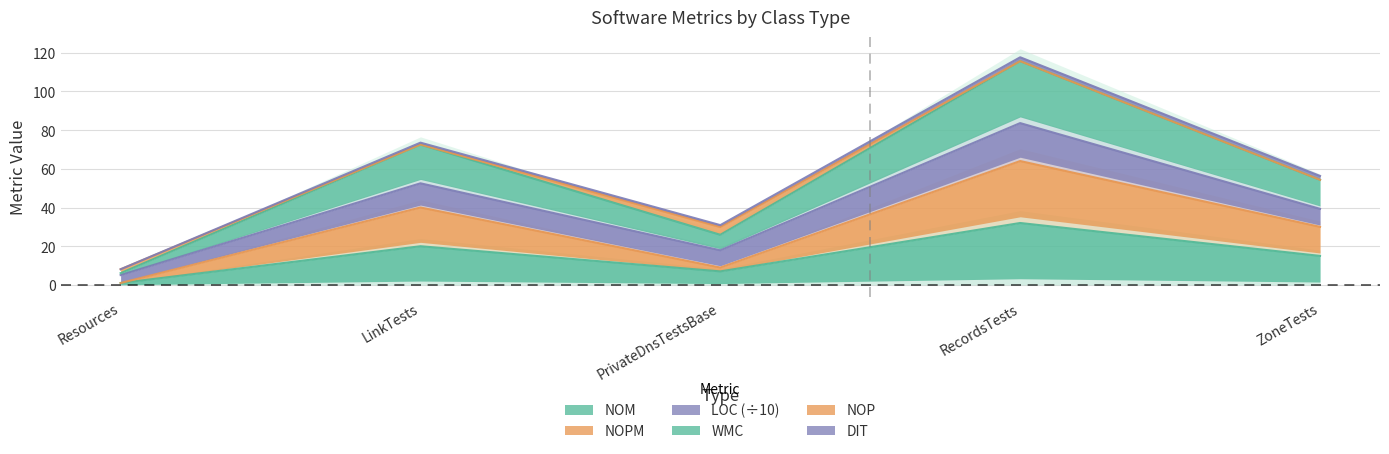

What are all the series names shown in the legend?

NOM, NOPM, LOC, WMC